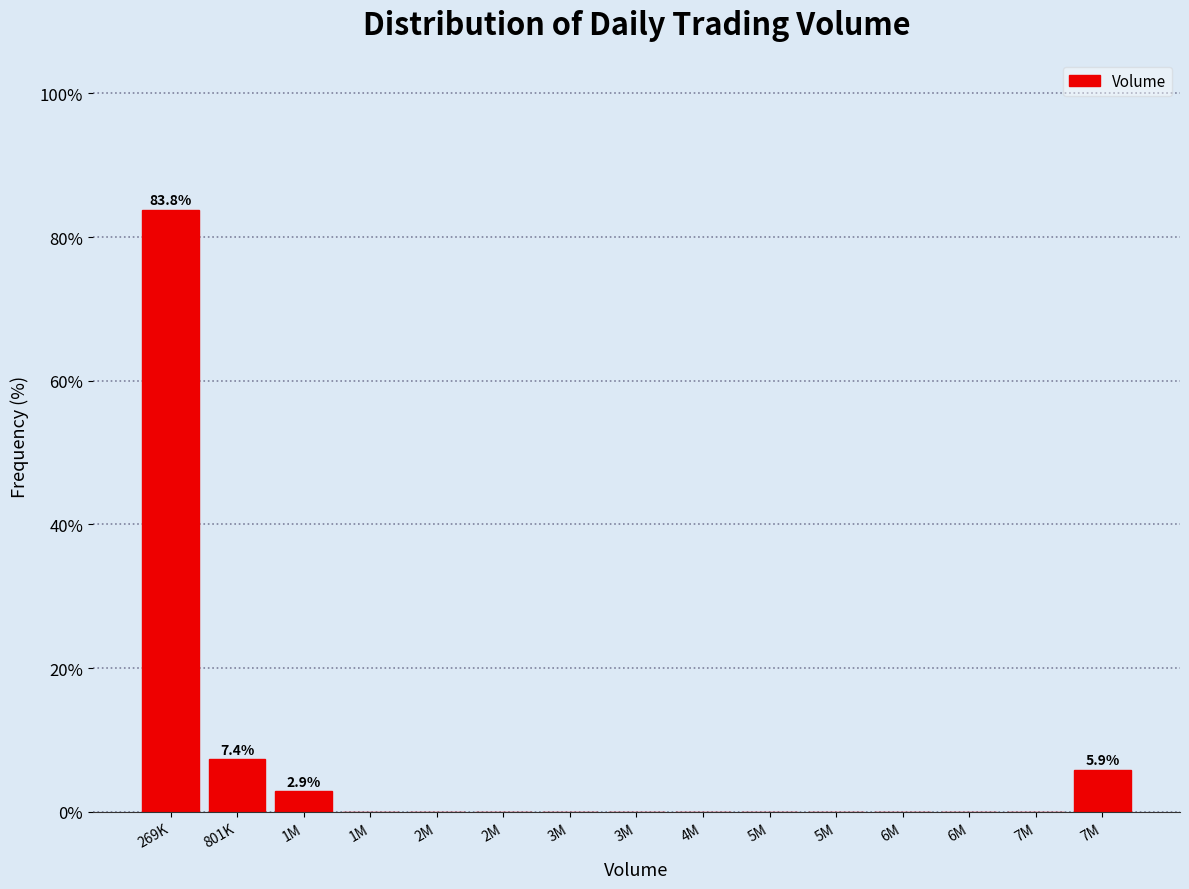

How many categories are shown in the chart?

15